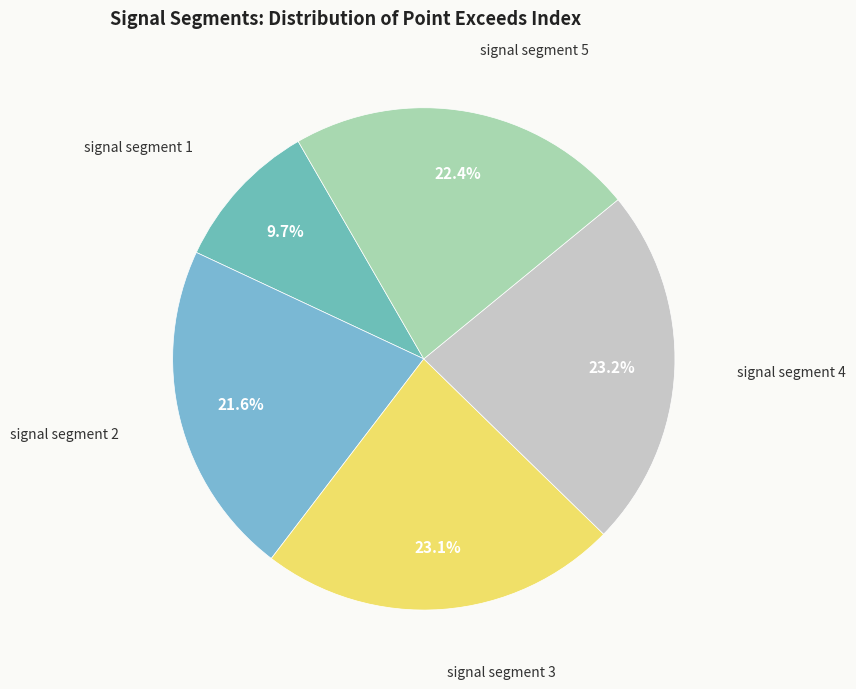

Which slice is the smallest?

signal segment 1